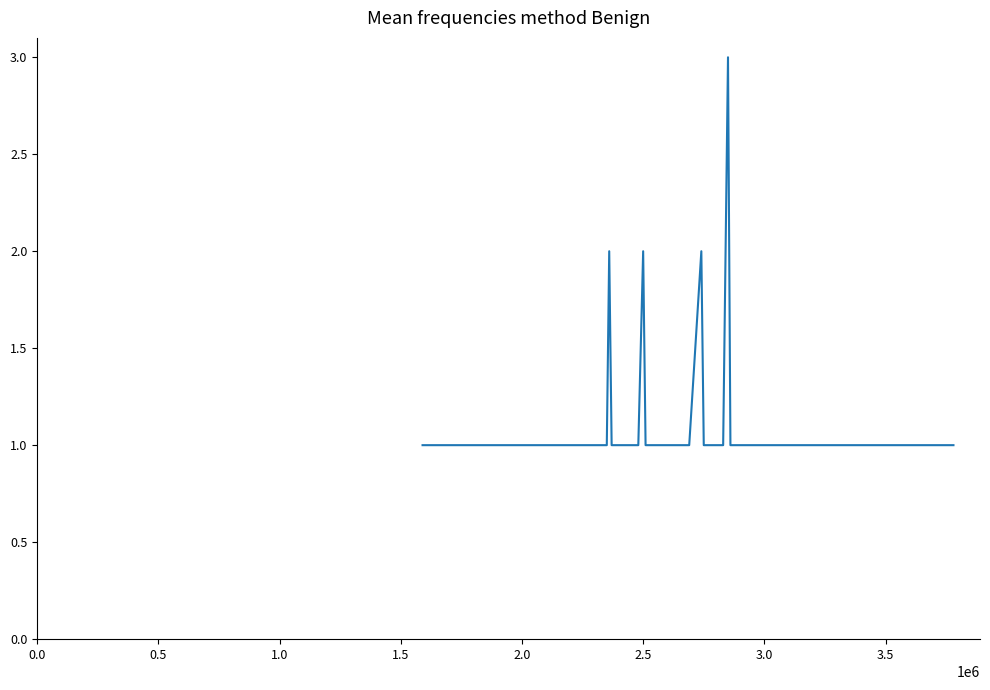

What is the maximum value shown in the chart?

3